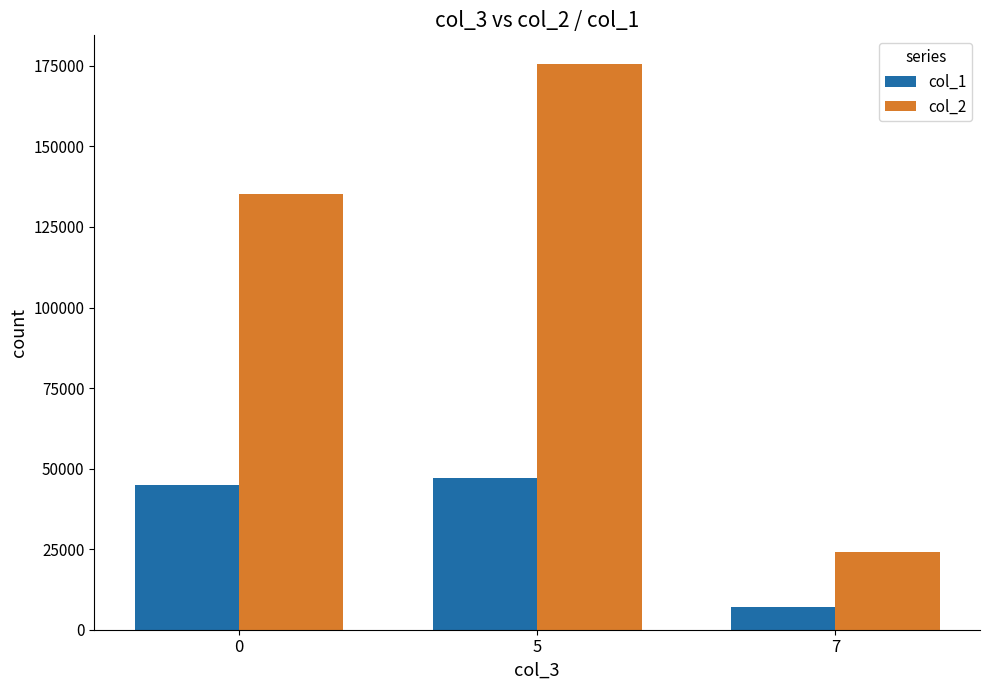

Reading left to right, extract all data points from this chart.

col_1: 44771	47158	7043
col_2: 135388	175695	24019